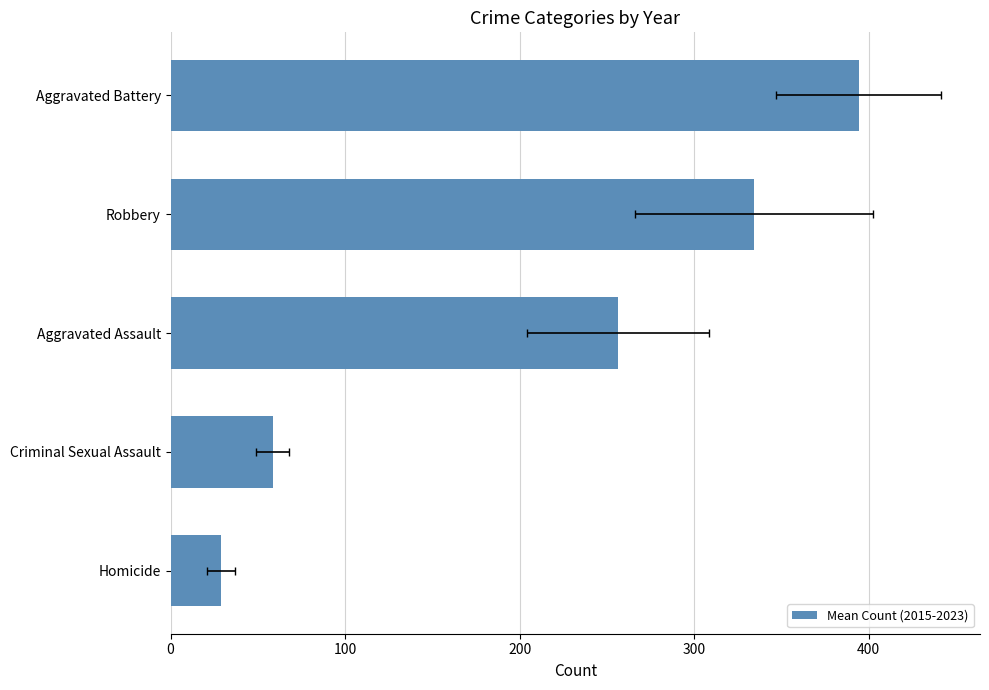

Does the chart contain any negative values?

No